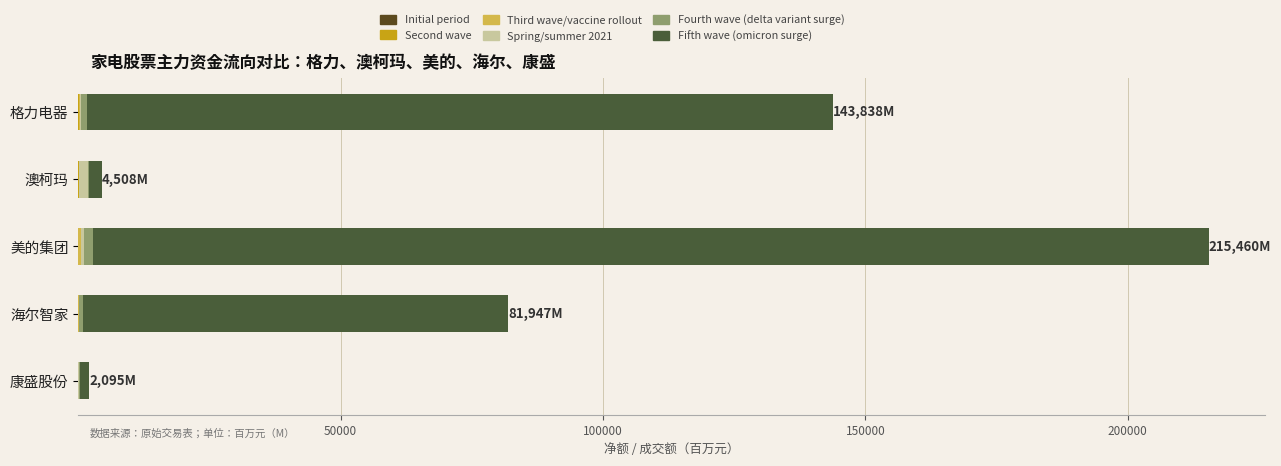

Which series has the largest total across all categories?

Fifth wave (omicron surge)